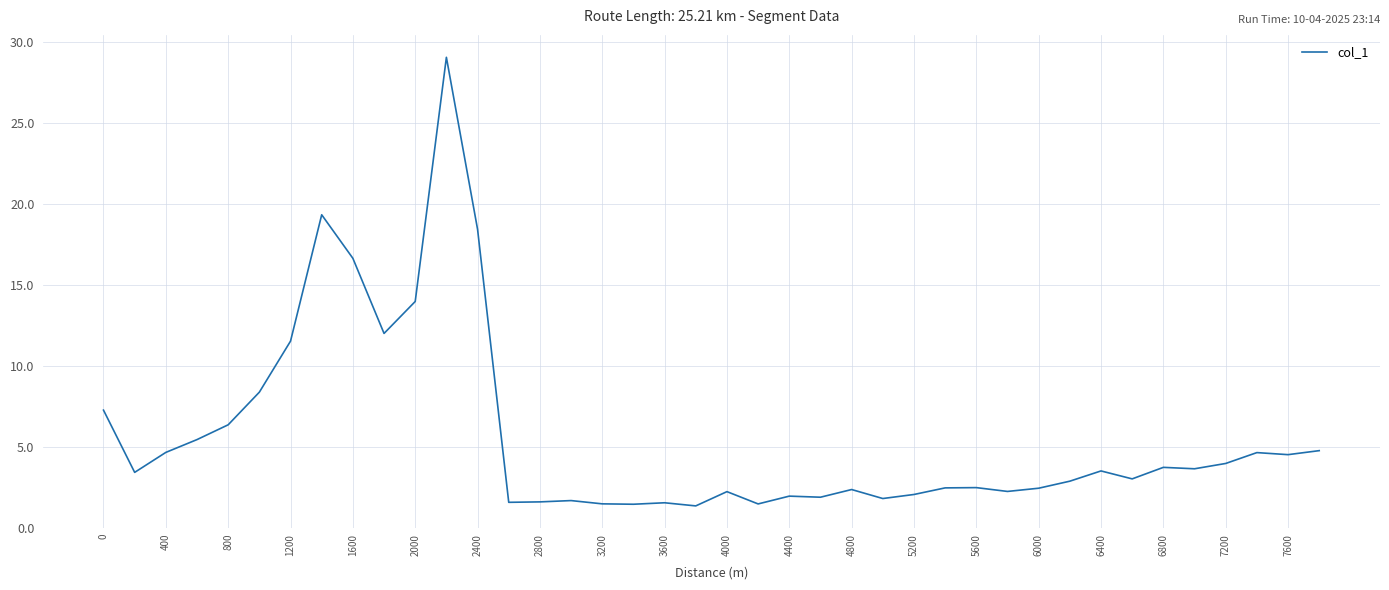

What is the minimum value shown in the chart?

1.3